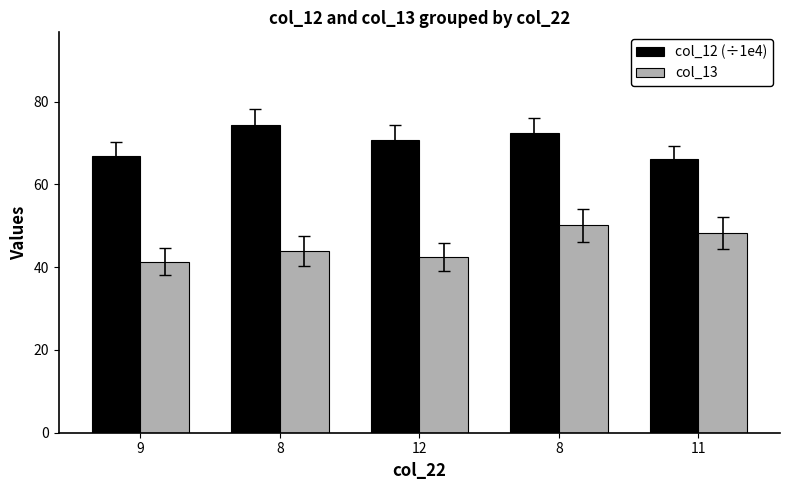

What are all the series names shown in the legend?

col_12 (÷1e4), col_13